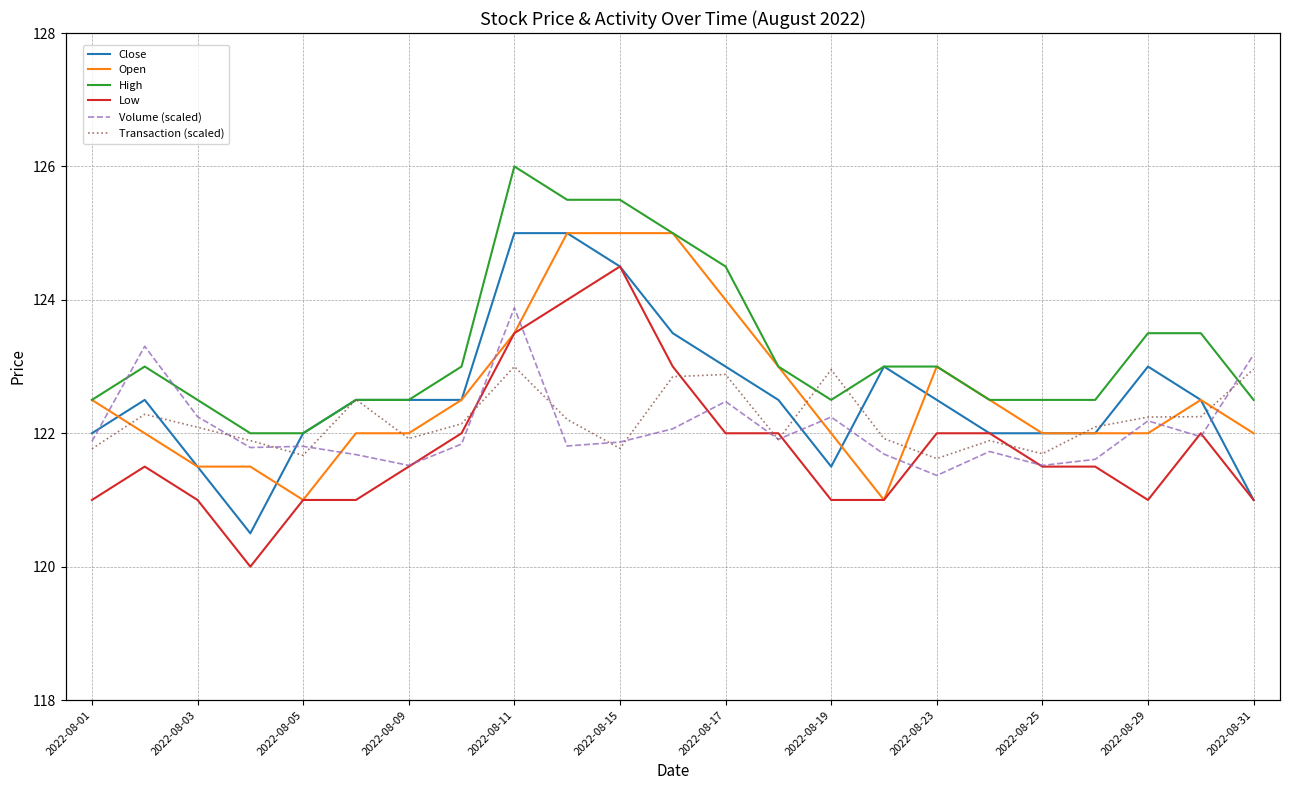

How many data points in Volume (scaled) are less than 121?

3